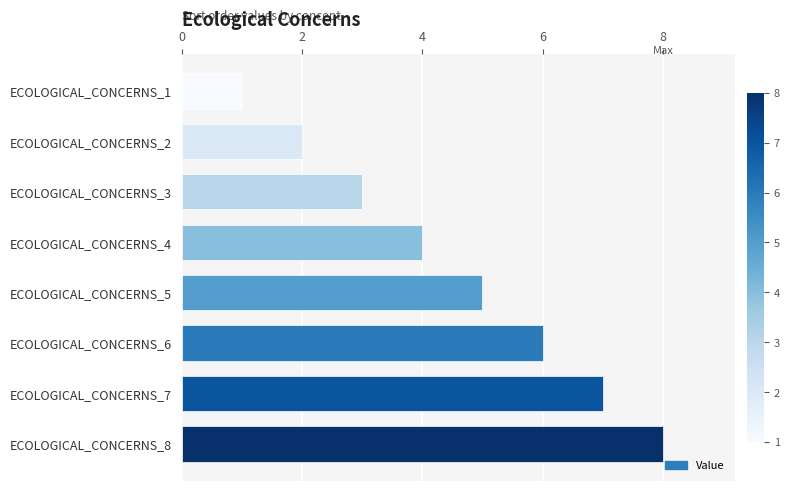

At which label is the value closest to 4?

ECOLOGICAL_CONCERNS_4